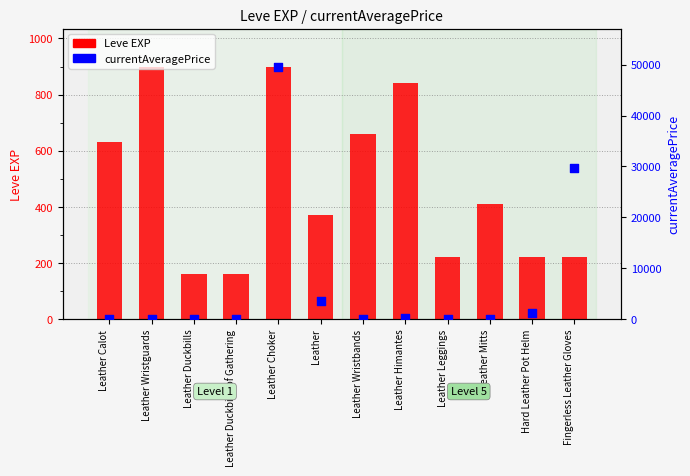

Which series has the largest total across all categories?

currentAveragePrice